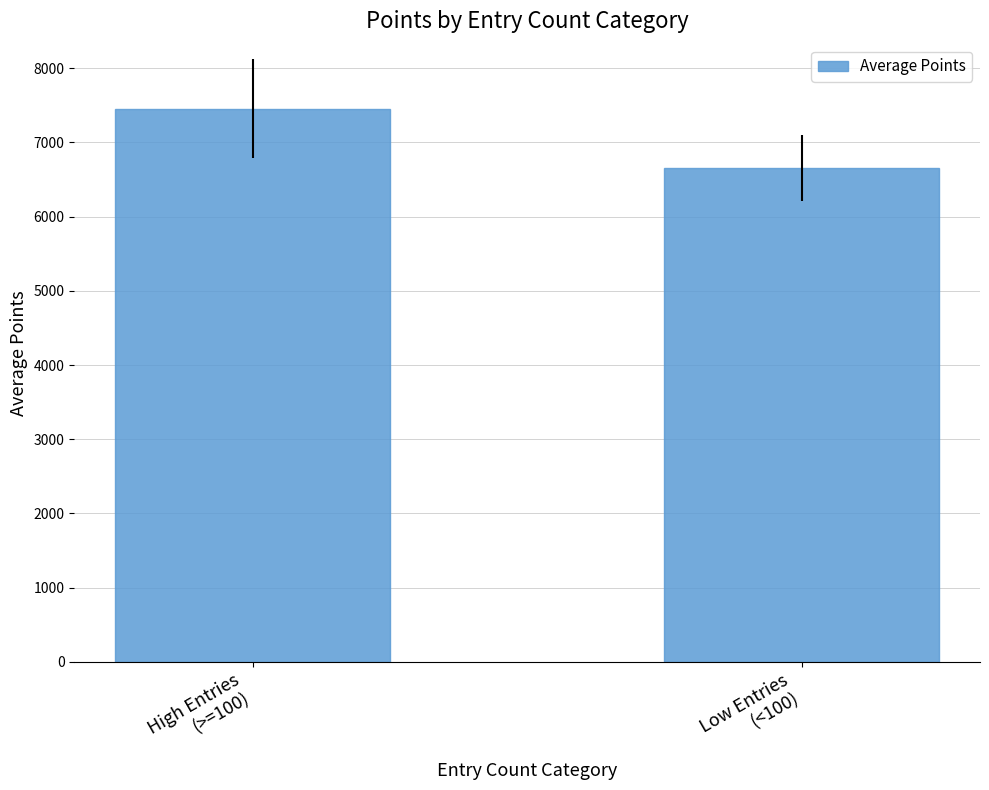

Does the chart contain any negative values?

No